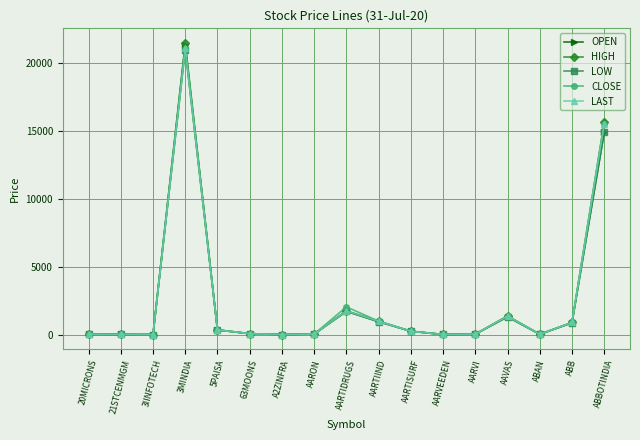

What is the label of the 4th point from the left?

3MINDIA